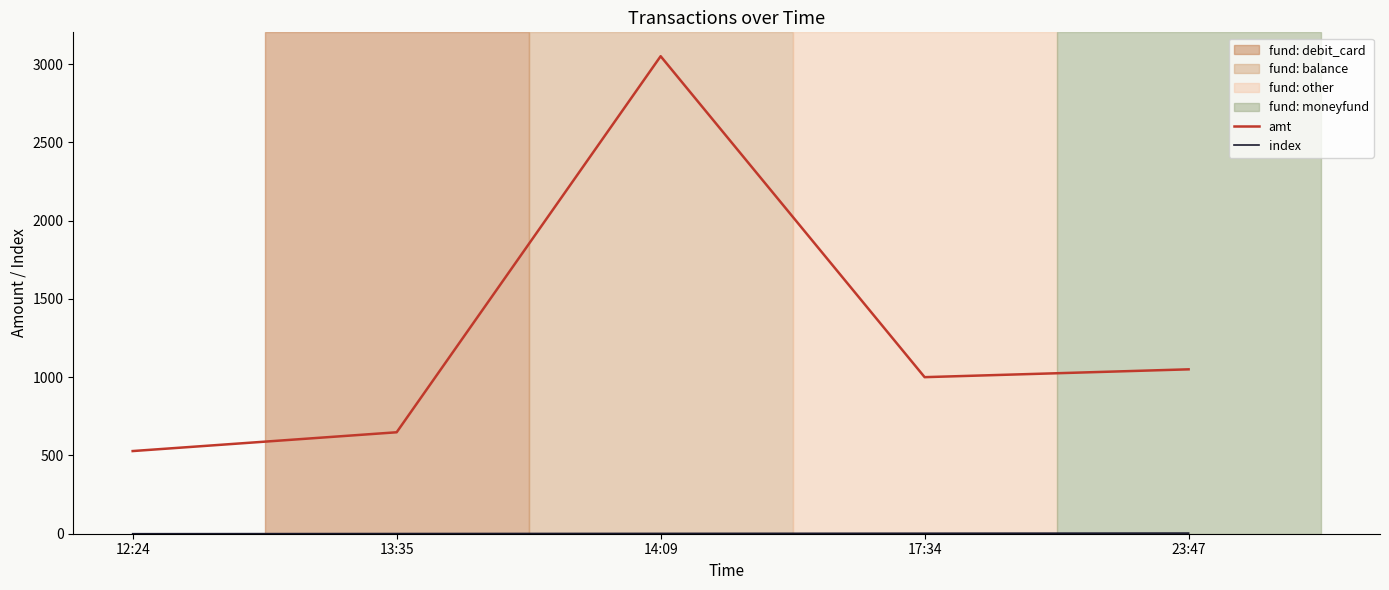

Between 14:09 and 23:47, which series saw the biggest shift?

amt